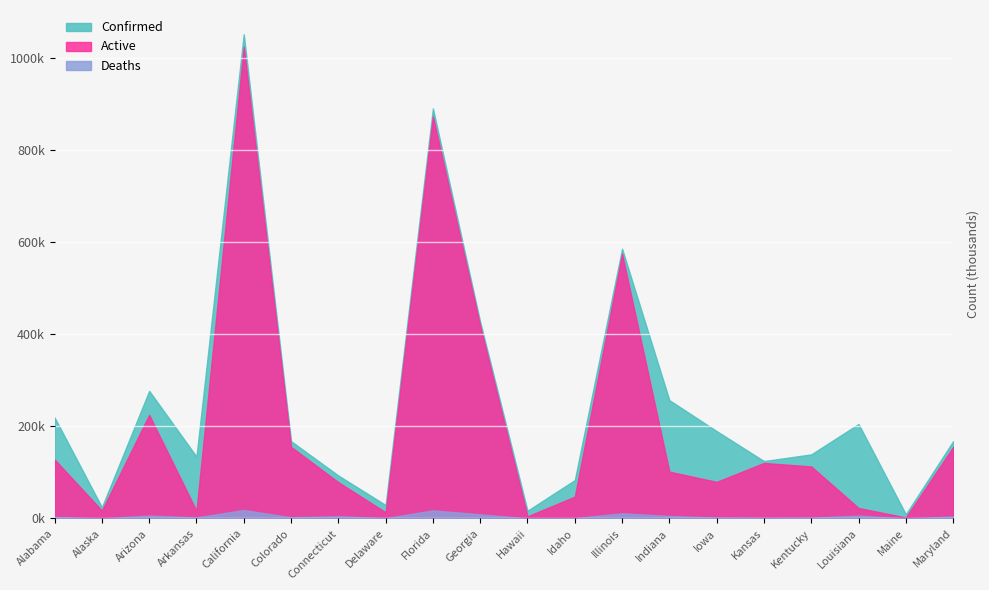

How many lines are shown in the chart?

3